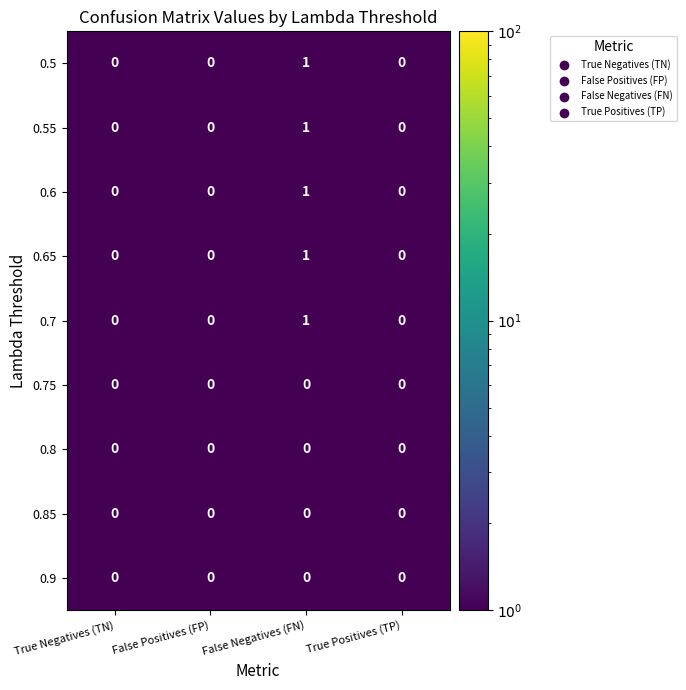

Which label corresponds to the largest value in the chart?

False Negatives (FN)